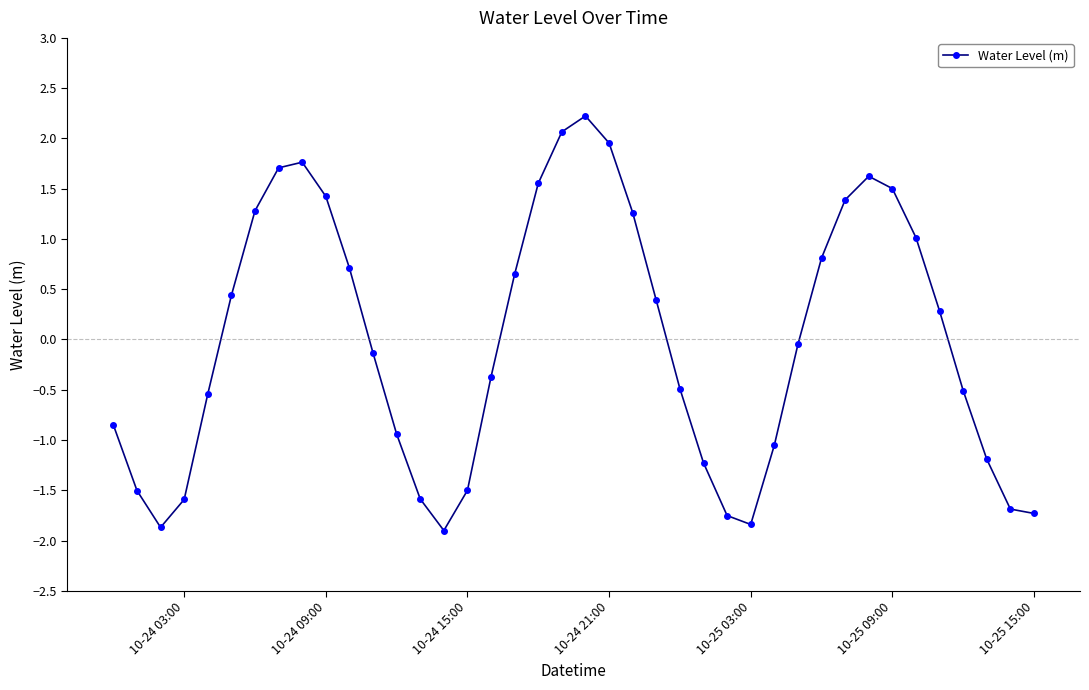

How many series are shown in this chart?

1